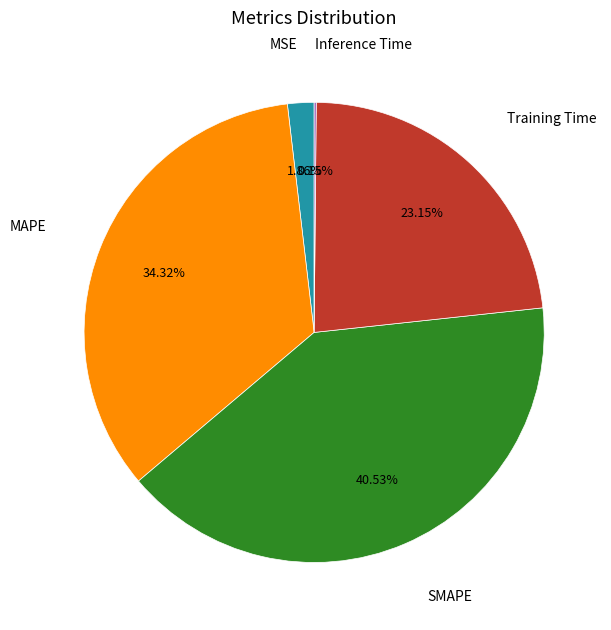

To the nearest percent, what is the difference between the SMAPE and MSE slice percentages?

39%